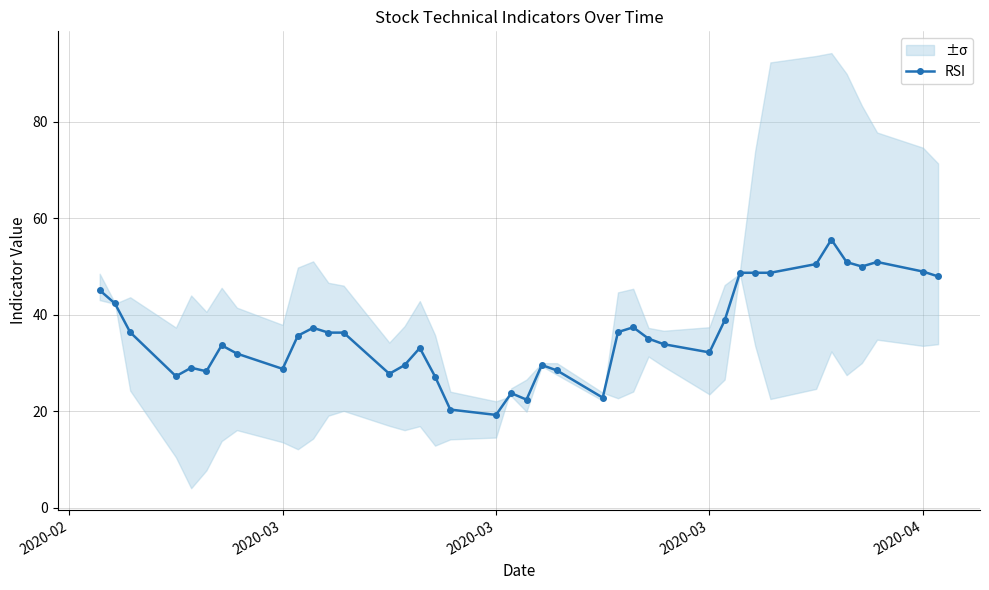

How many lines are shown in the chart?

1